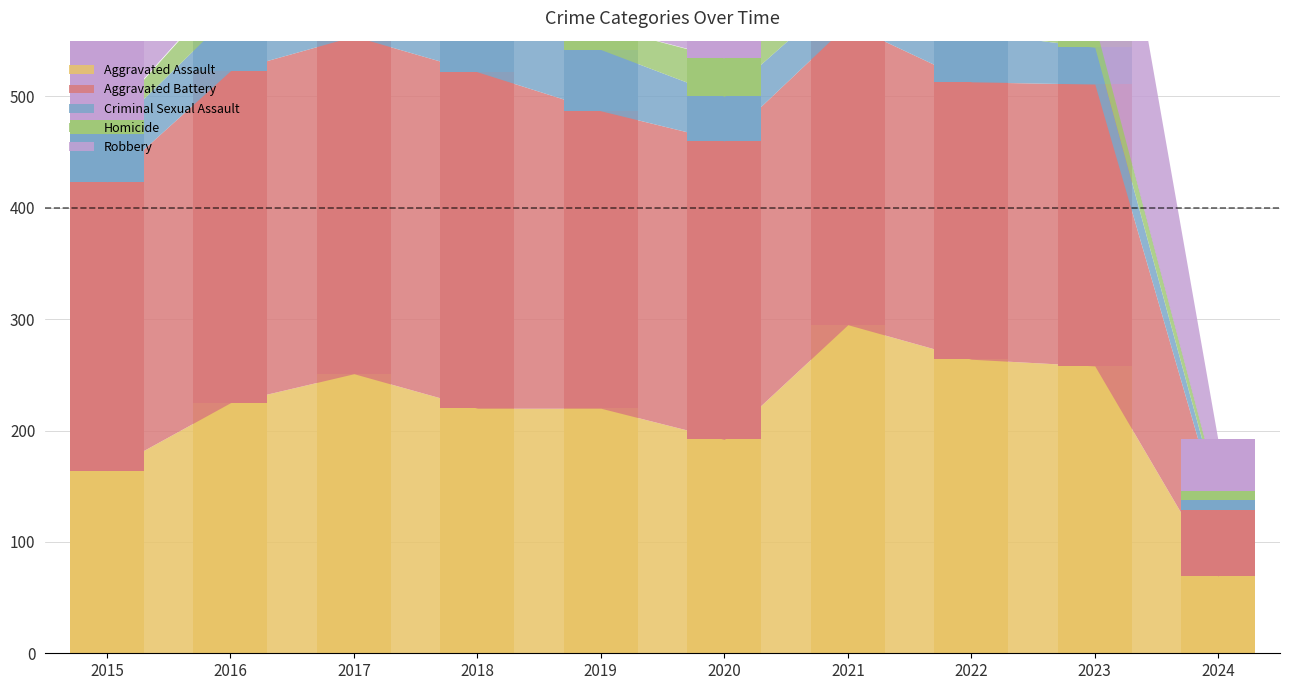

What is the sum of all Aggravated Battery values?

2529